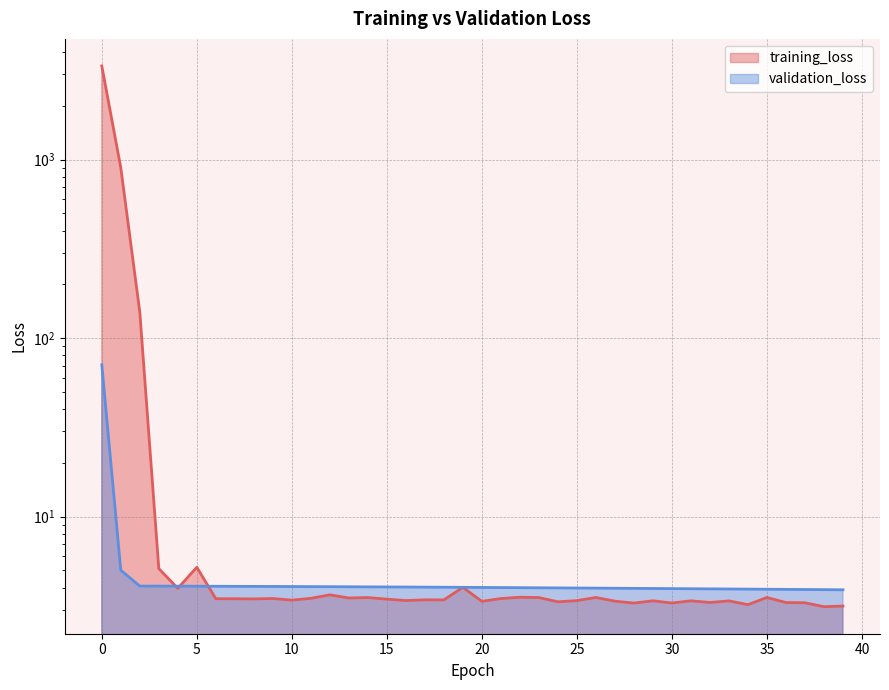

List the series in order of their overall mean, lowest first.

validation_loss, training_loss